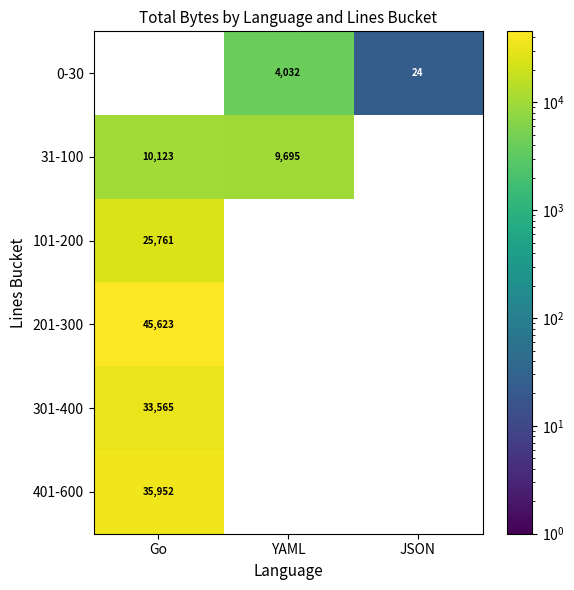

Which has a higher value, Go or YAML?

YAML